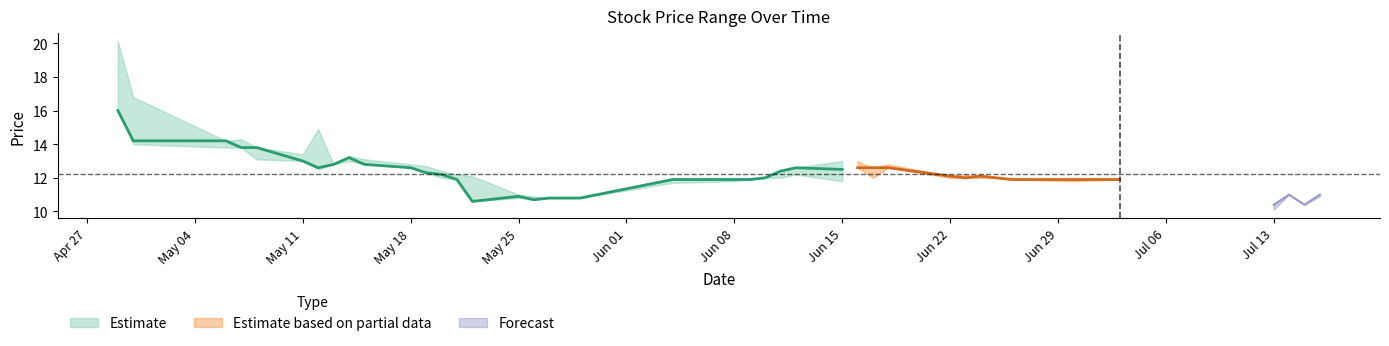

What is the difference between the maximum and minimum values in the Low series?

5.9